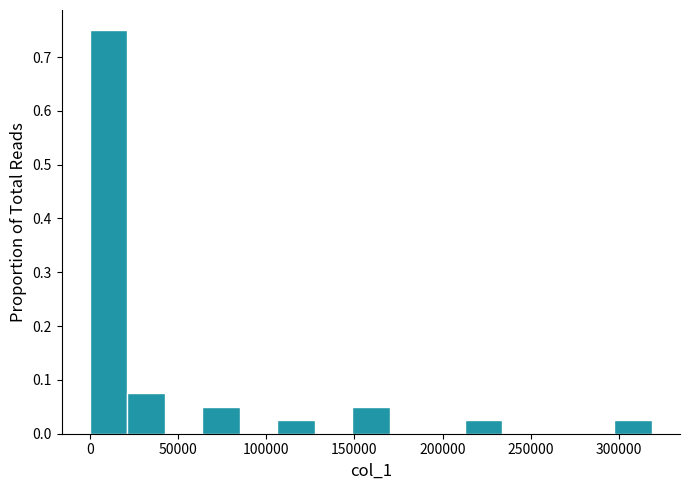

Reading left to right, transcribe this chart: for each bar, give the range it covers on the x-axis and its height. Neither the bar edges nor the heights are printed on the chart, so give them approximately, as read against the axes.

0 to 20000: 0.75
20000 to 40000: 0.08
40000 to 65000: 0
65000 to 85000: 0.05
85000 to 105000: 0
105000 to 125000: 0.03
125000 to 150000: 0
150000 to 170000: 0.05
170000 to 190000: 0
190000 to 210000: 0
210000 to 235000: 0.03
235000 to 255000: 0
255000 to 275000: 0
275000 to 295000: 0
295000 to 320000: 0.03